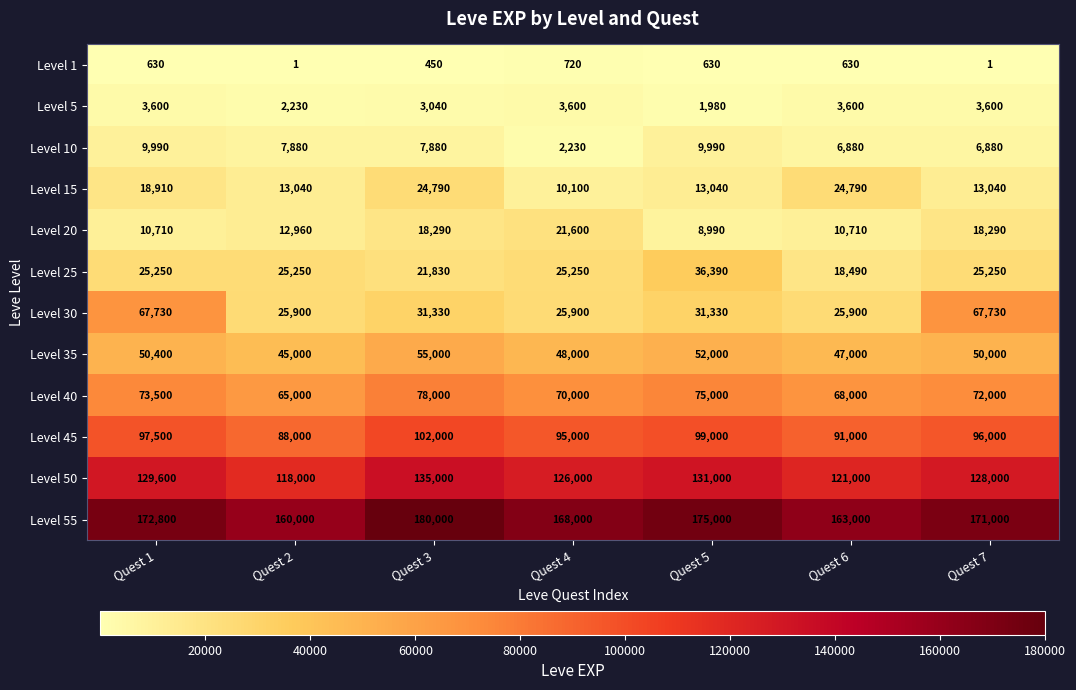

What is the spread (max minus min) of values at Quest 1?

172170